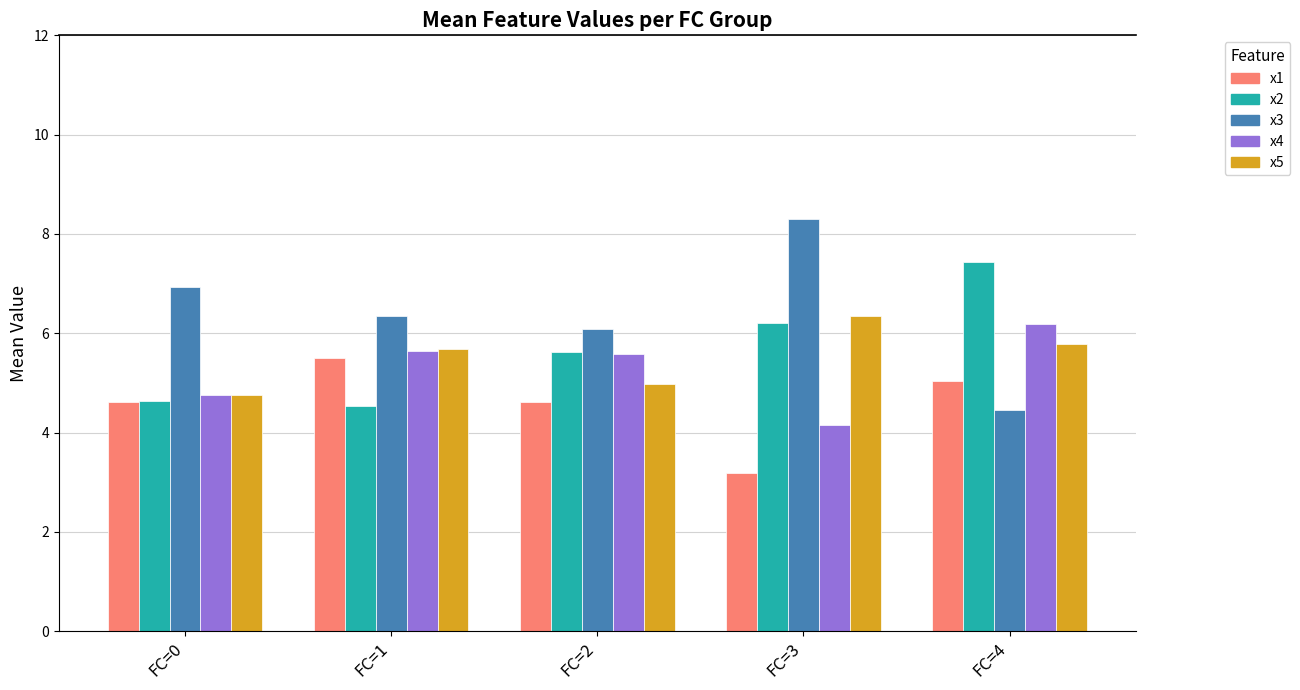

List the series in order of their peak value, lowest first.

x1, x4, x5, x2, x3